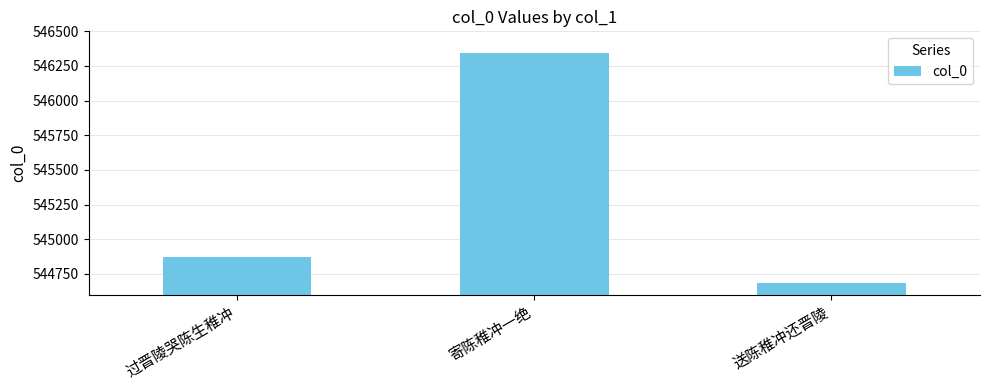

Count the values in the range 544685 to 546344.

3